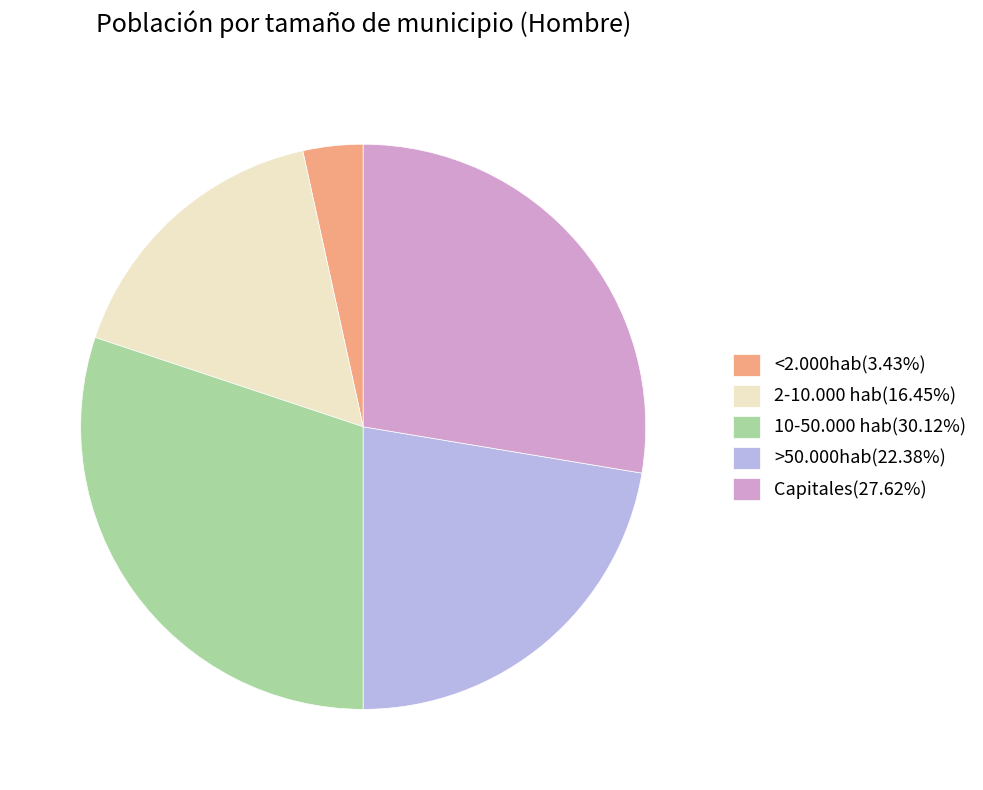

True or false: 2-10.000 hab accounts for 7% of the total.

False